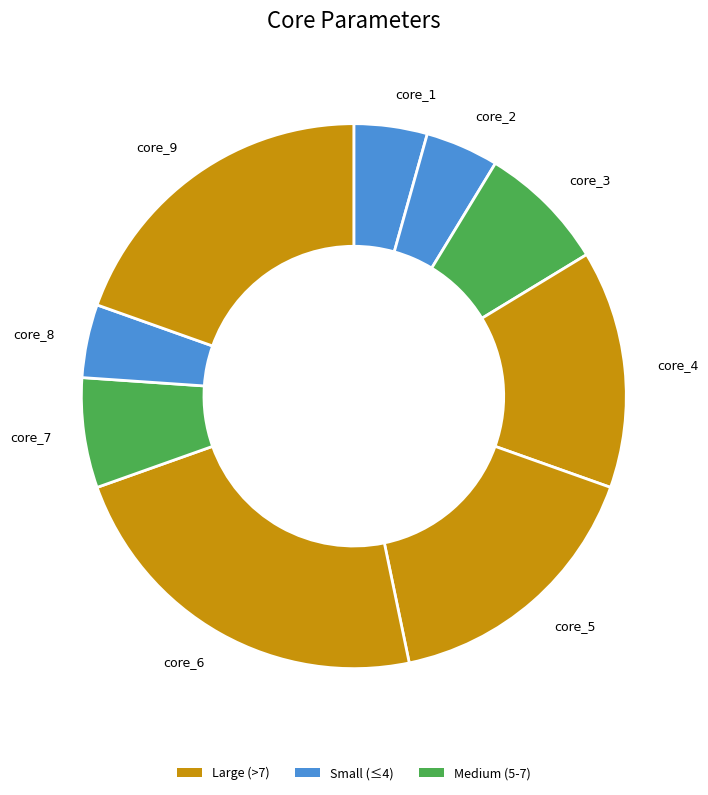

Do core_2 and core_7 together represent more than half of the pie?

No